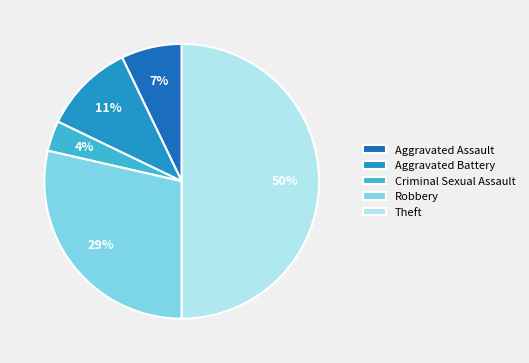

Does Aggravated Assault account for over 50% of the chart?

No